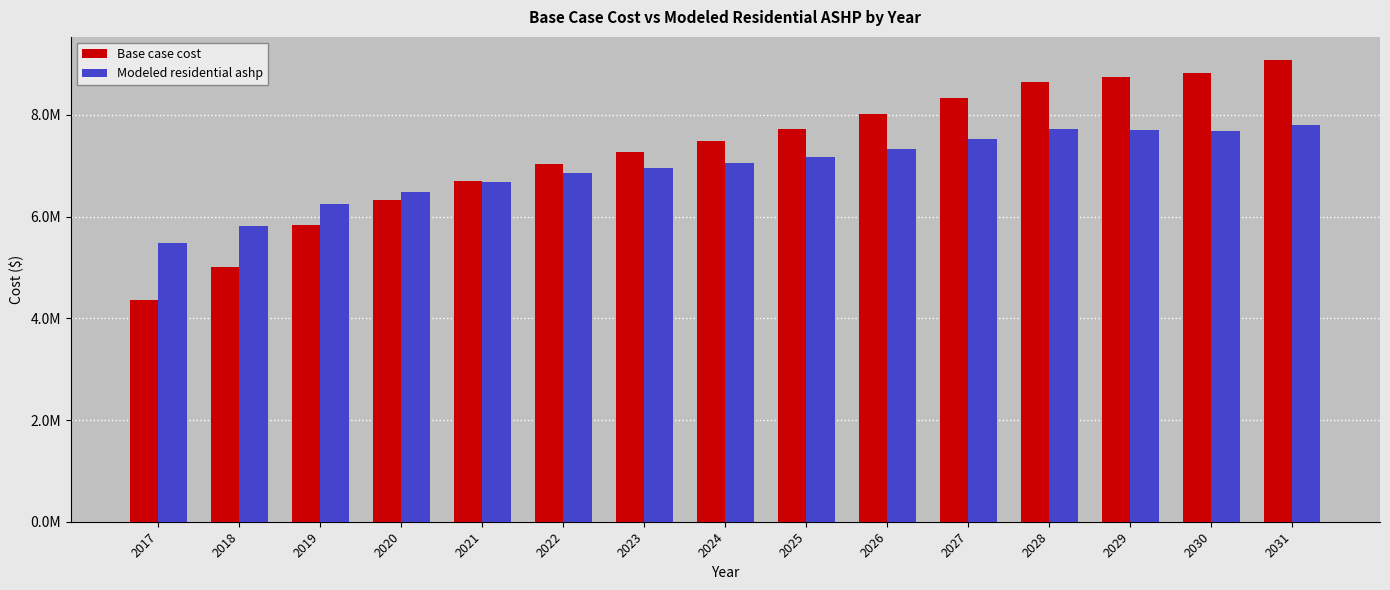

The Base case cost series shows 3686916.4 at 2031. True or false?

False